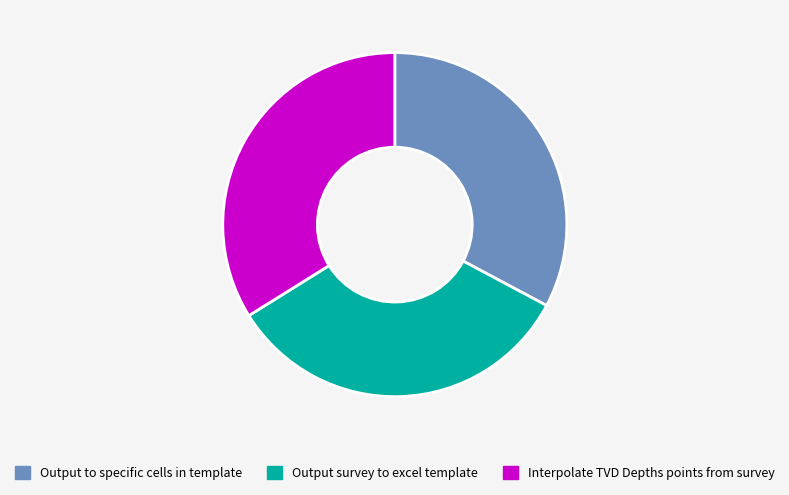

Combined, do Output survey to excel template and Output to specific cells in template account for over 50%?

Yes